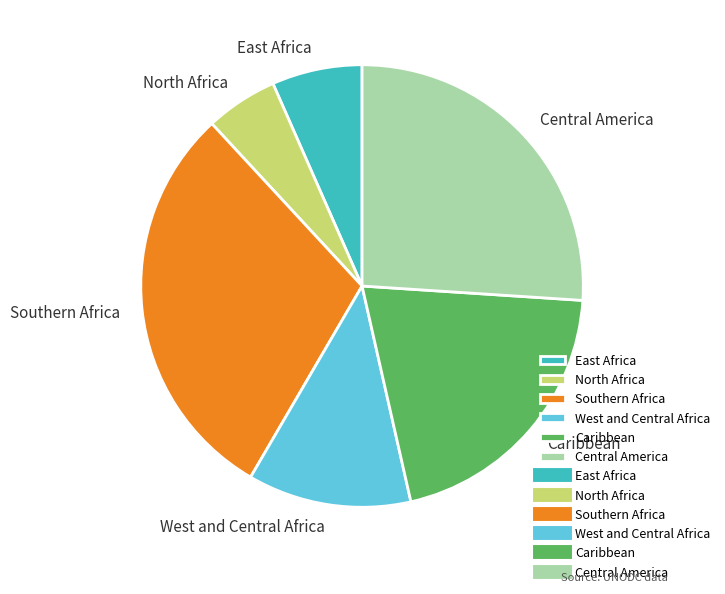

Combined, do Central America and Caribbean account for over 50%?

No